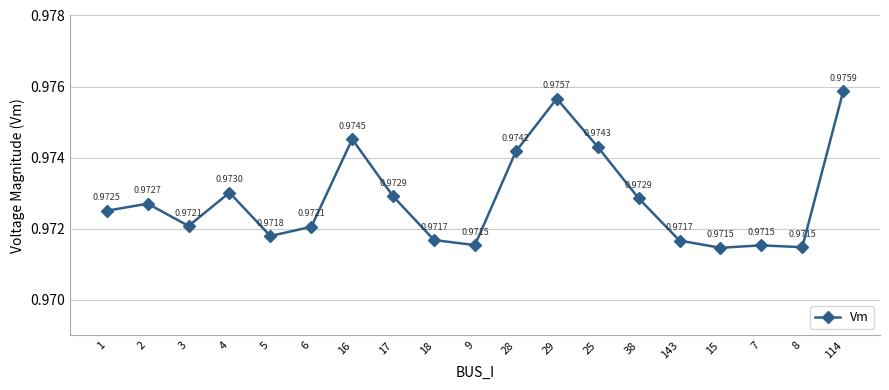

What is the sum of all values?

18.5